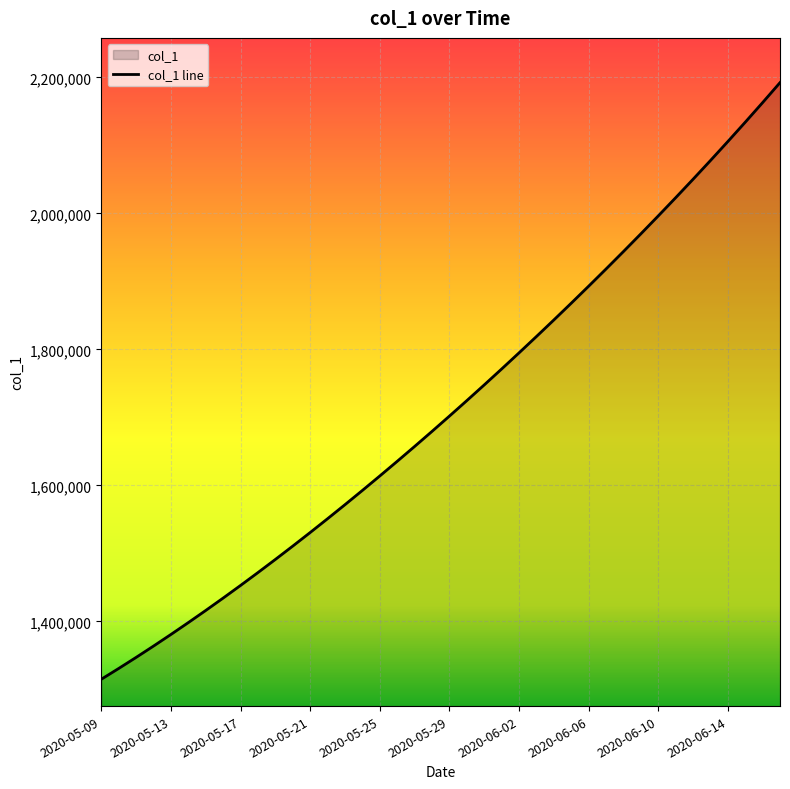

How many lines are shown in the chart?

1